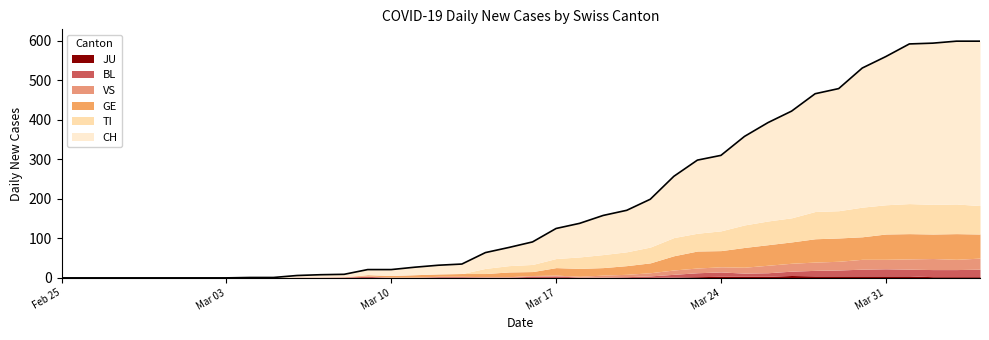

Reading right to left, transcribe all the data shown in this chart.

CH: 39=416	38=412	37=408	36=404	35=375	34=352	33=309	32=298	31=270	30=249	29=224	28=191	27=185	26=155	25=121	24=105	23=99	22=85	21=76	20=57	19=46	18=40	17=24	16=22	15=19	14=15	13=13	12=6	11=6	10=4	9=1	8=1	7=0	6=0	5=0	4=0	3=0	2=0	1=0	0=0
TI: 39=72	38=75	37=75	36=76	35=74	34=75	33=69	32=69	31=61	30=60	29=57	28=50	27=45	26=46	25=40	24=35	23=33	22=29	21=23	20=18	19=16	18=13	17=0	16=0	15=0	14=0	13=0	12=0	11=0	10=0	9=0	8=0	7=0	6=0	5=0	4=0	3=0	2=0	1=0	0=0
GE: 39=61	38=65	37=62	36=64	35=64	34=57	33=59	32=59	31=54	30=52	29=50	28=41	27=43	26=36	25=25	24=22	23=19	22=20	21=19	20=10	19=12	18=8	17=7	16=6	15=6	14=4	13=3	12=0	11=0	10=0	9=0	8=0	7=0	6=0	5=0	4=0	3=0	2=0	1=0	0=0
VS: 39=28	38=26	37=28	36=26	35=24	34=25	33=22	32=21	31=20	30=19	29=15	28=13	27=12	26=11	25=8	24=6	23=5	22=2	21=2	20=2	19=1	18=1	17=1	16=1	15=1	14=1	13=1	12=1	11=0	10=0	9=0	8=0	7=0	6=0	5=0	4=0	3=0	2=0	1=0	0=0
BL: 39=19	38=18	37=18	36=17	35=18	34=17	33=15	32=14	31=11	30=9	29=8	28=11	27=10	26=7	25=4	24=2	23=2	22=2	21=5	20=4	19=2	18=2	17=3	16=3	15=1	14=1	13=4	12=2	11=2	10=2	9=0	8=0	7=0	6=0	5=0	4=0	3=0	2=0	1=0	0=0
JU: 39=3	38=3	37=3	36=5	35=5	34=5	33=5	32=5	31=6	30=4	29=4	28=4	27=3	26=2	25=1	24=1	23=0	22=0	21=0	20=0	19=0	18=0	17=0	16=0	15=0	14=0	13=0	12=0	11=0	10=0	9=0	8=0	7=0	6=0	5=0	4=0	3=0	2=0	1=0	0=0